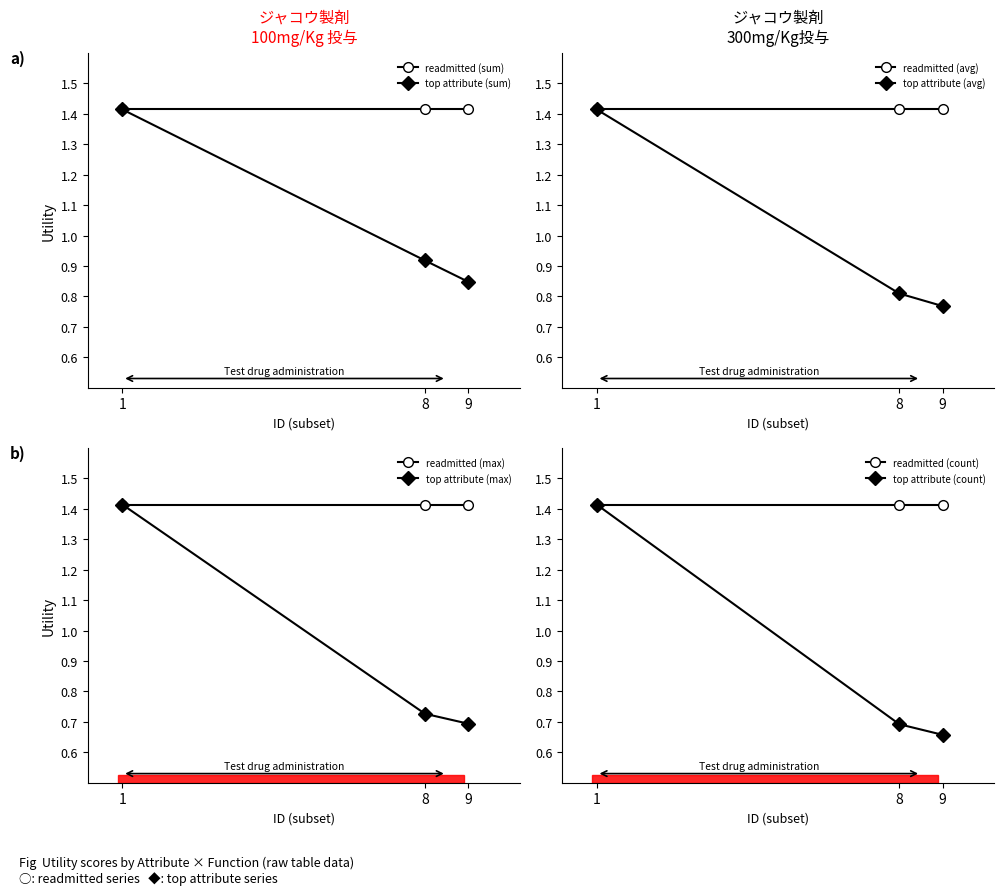

At which label does top attribute (sum) reach its minimum?

9